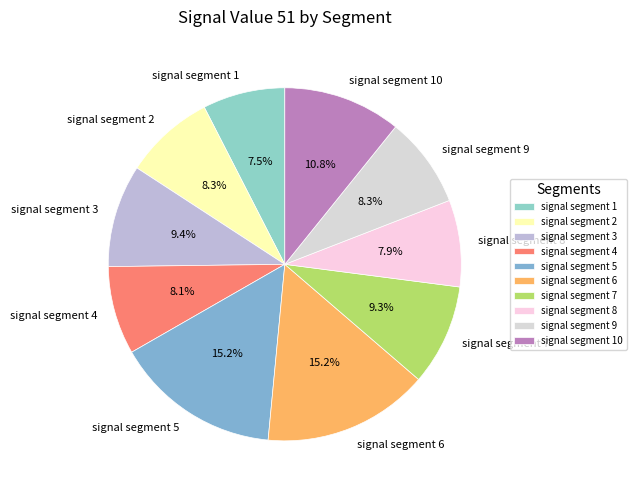

Is signal segment 5 the majority of the pie?

No